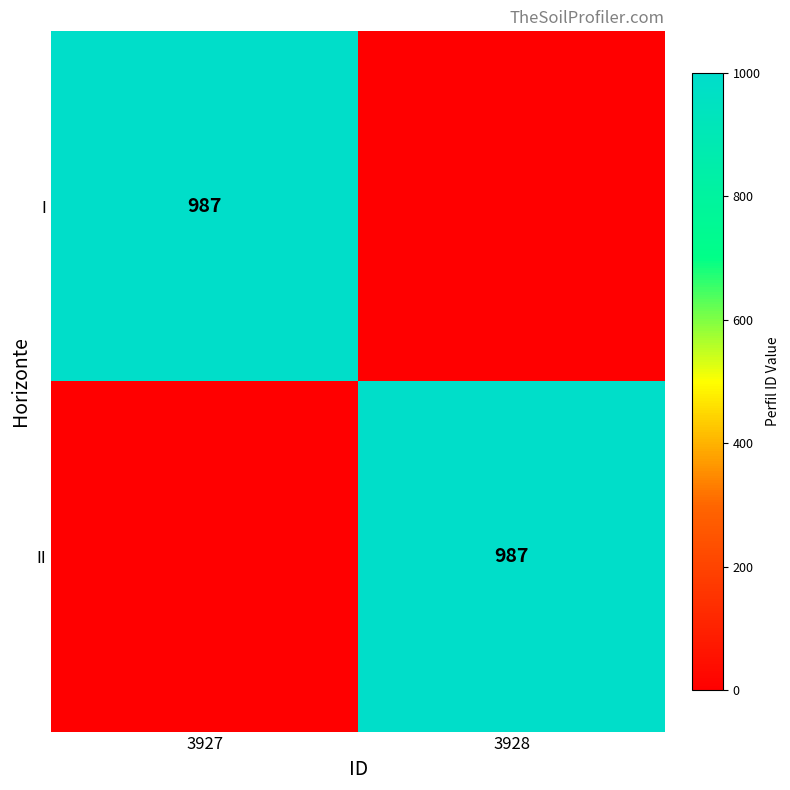

How many categories are shown in the chart?

2